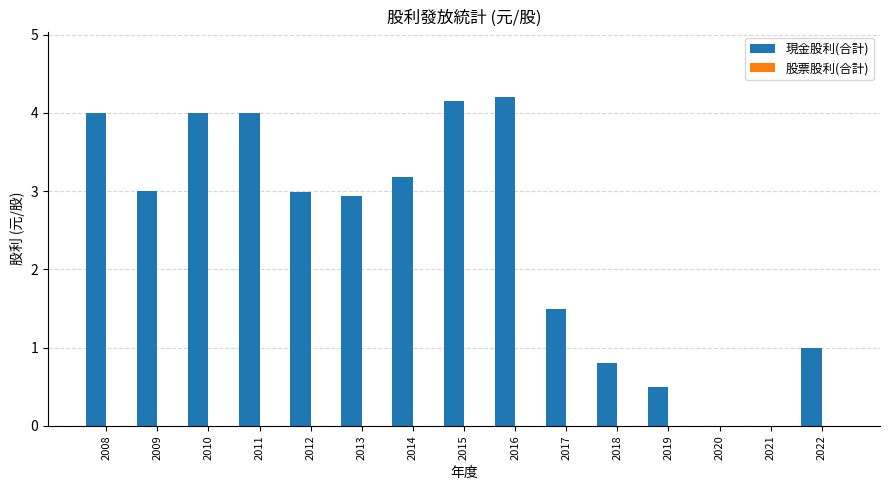

What is the greatest value displayed?

4.2